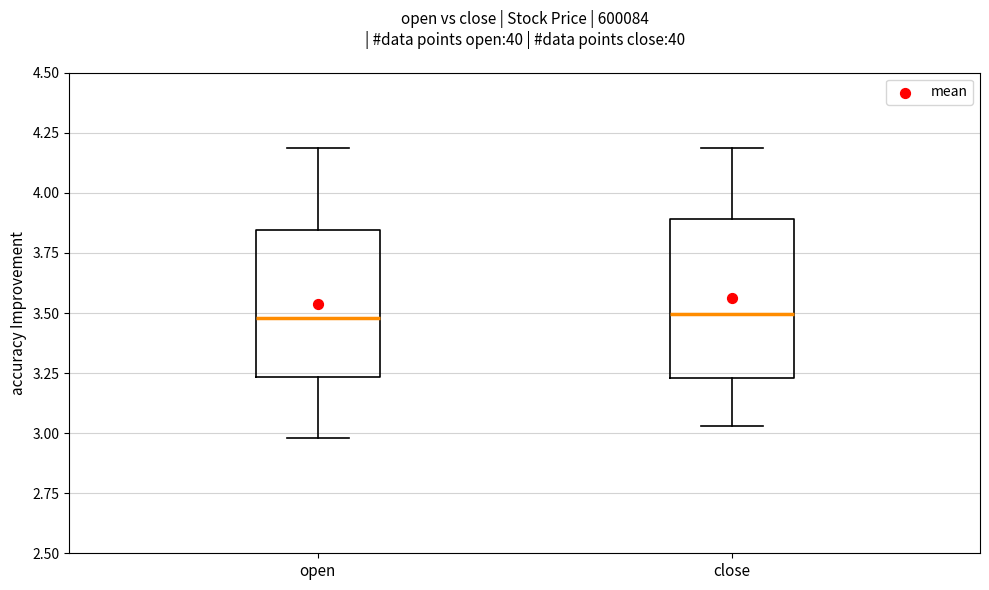

Reading left to right, transcribe this box plot: for each box, give where its median line is, the range the box spans, and where its two whiskers end, as read against the y-axis. The values are not printed on the chart, so give them approximately, as read against the axis.

open: median 3.50, box 3.25 to 3.85, whiskers 3.00 to 4.20
close: median 3.50, box 3.25 to 3.90, whiskers 3.05 to 4.20